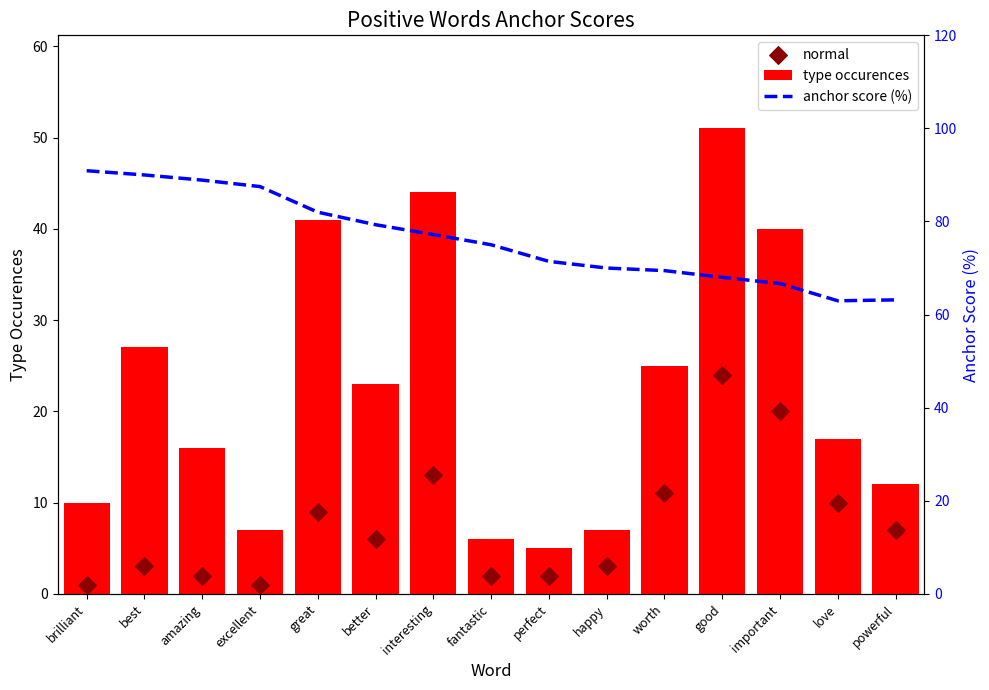

At how many categories does at least one series exceed 10?

15